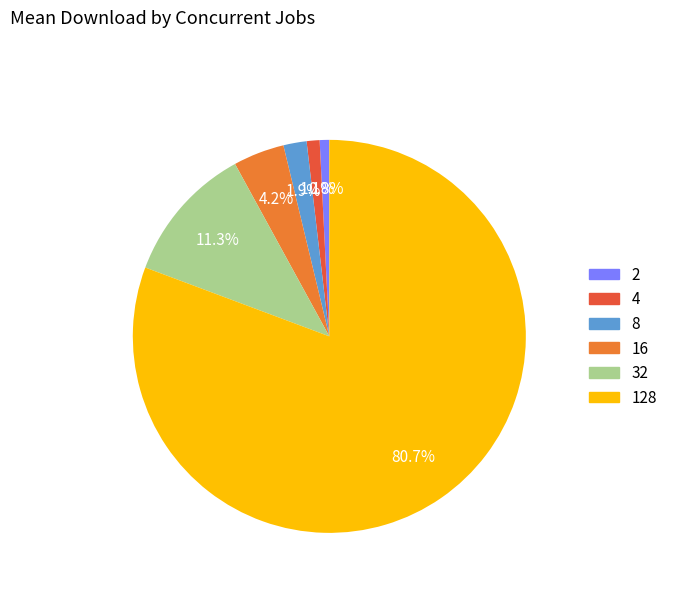

Is the sum of 2 and 128 greater than half?

Yes